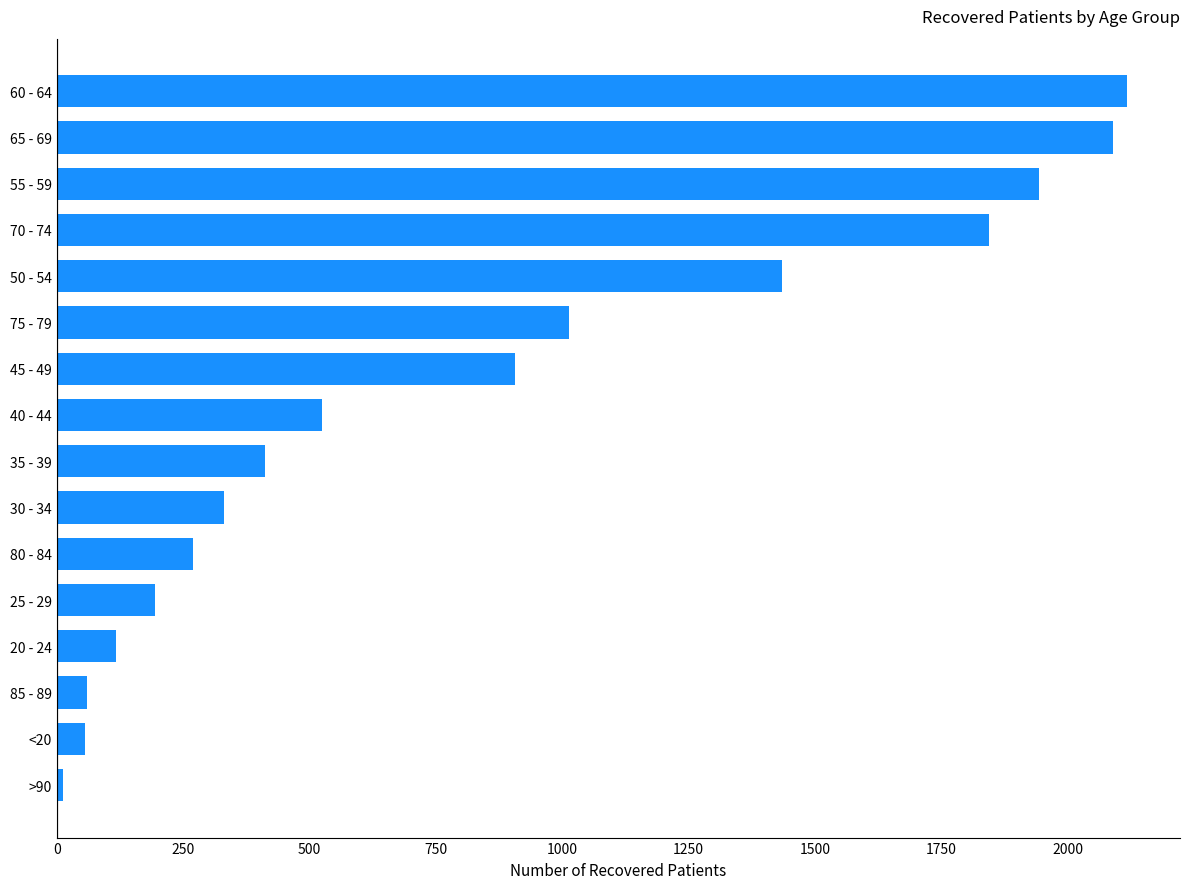

What is the difference between the maximum and minimum values?

2103